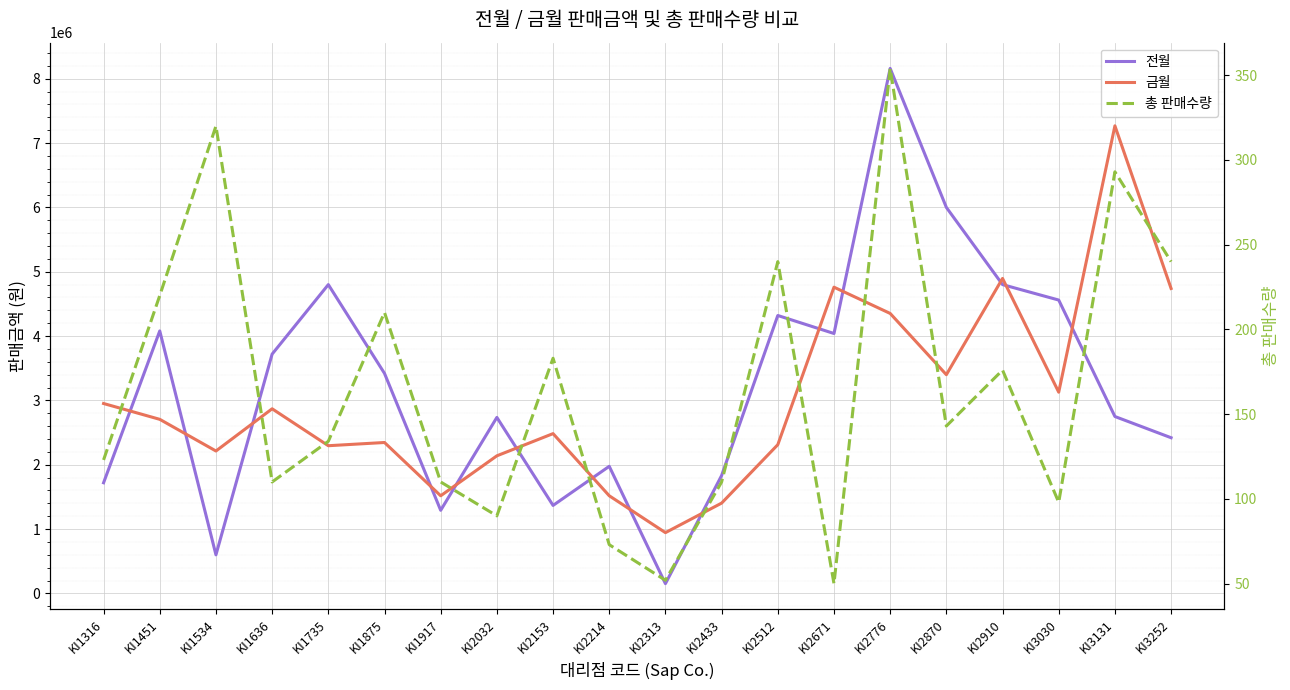

What is the maximum value for 금월?

7268000